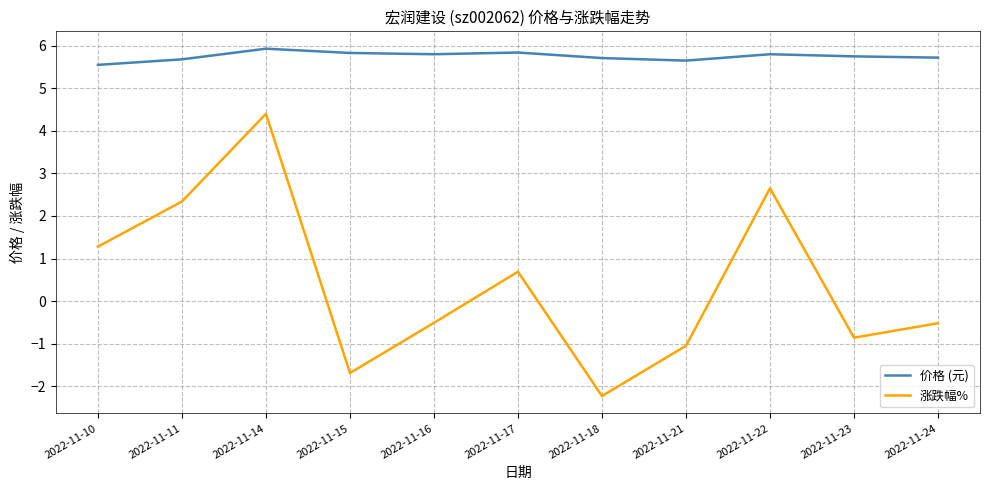

How many series are shown in this chart?

2